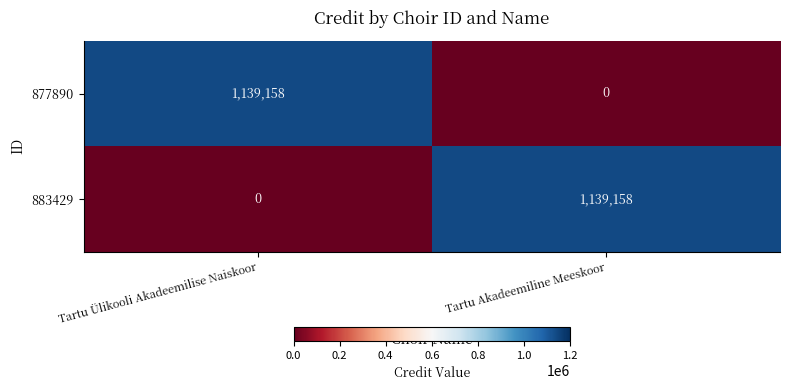

What is the difference between the highest and lowest values at Tartu Akadeemiline Meeskoor?

1139158